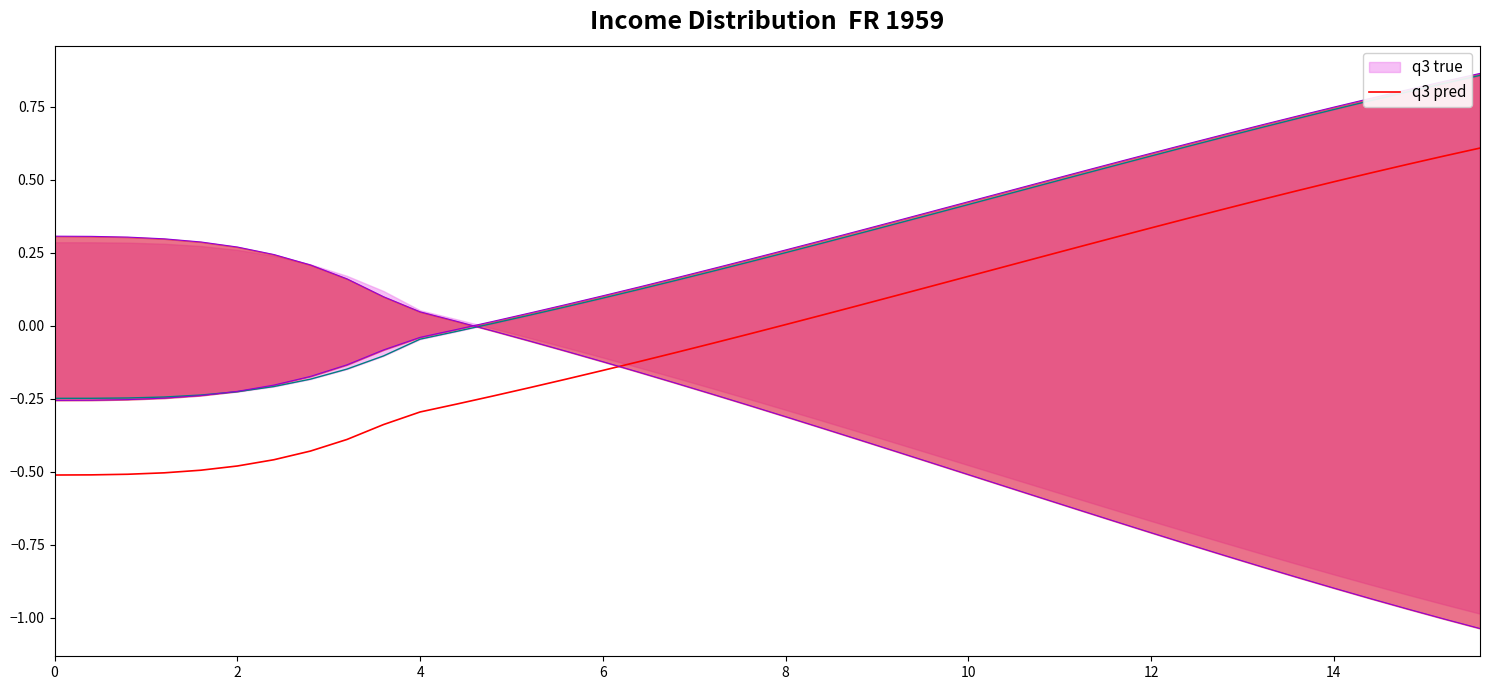

Reading left to right, what are all the values shown in this chart?

-0.5	-0.5	-0.5	-0.5	-0.5	-0.5	-0.5	-0.4	-0.4	-0.3	-0.3	-0.3	-0.2	-0.2	-0.2	-0.2	-0.1	-0.1	-0.1	-0.0	0.0	0.0	0.1	0.1	0.1	0.2	0.2	0.2	0.3	0.3	0.3	0.4	0.4	0.4	0.5	0.5	0.5	0.6	0.6	0.6